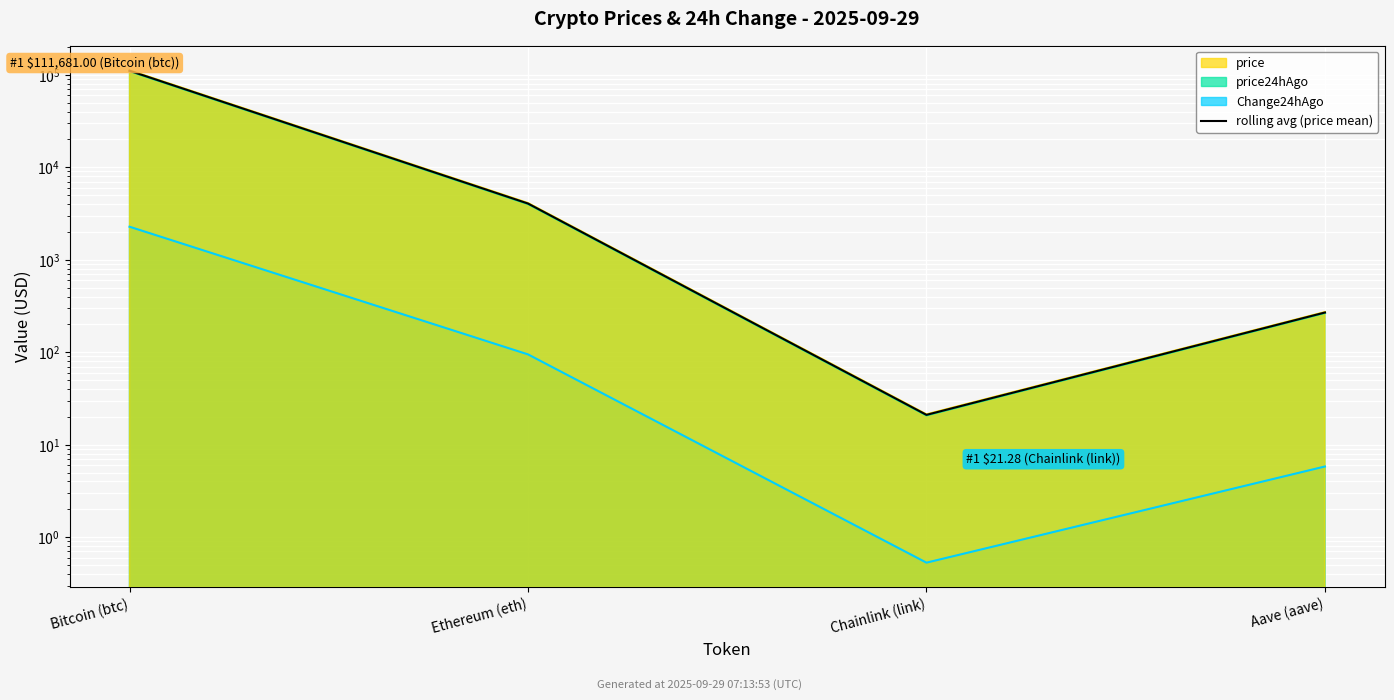

What is the average value?

28721.4